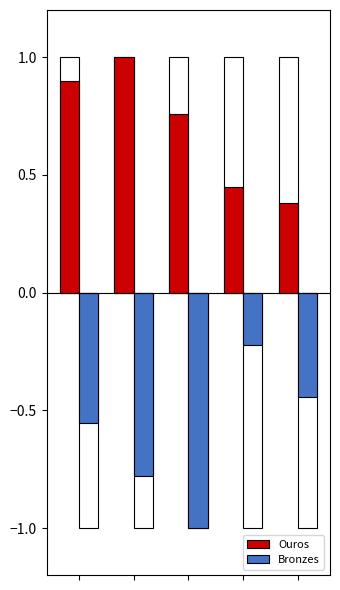

Are the bars grouped side by side (vs. stacked)?

Yes